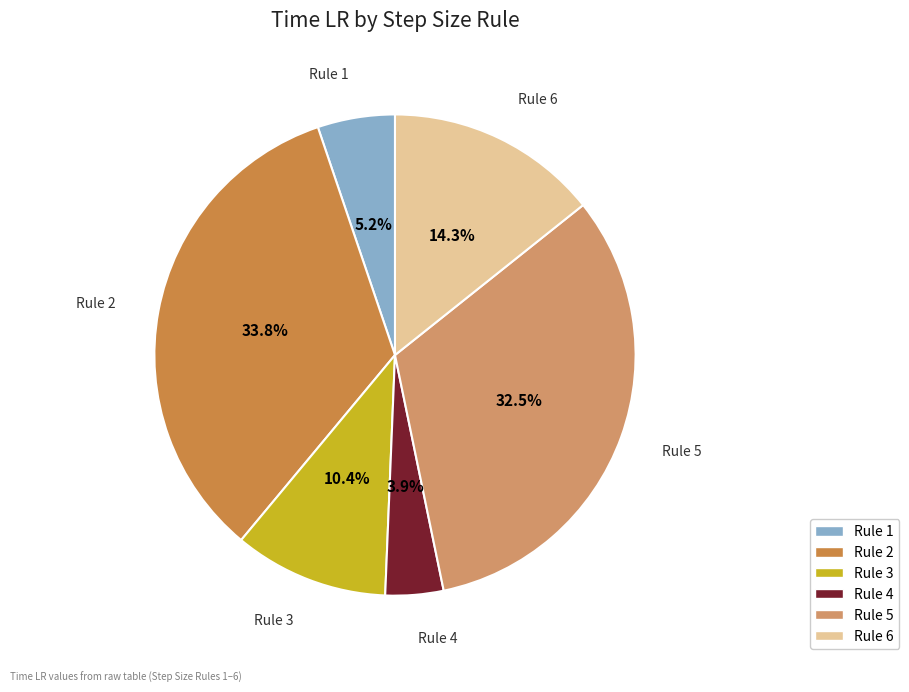

Which has a higher value, Rule 5 or Rule 6?

Rule 5